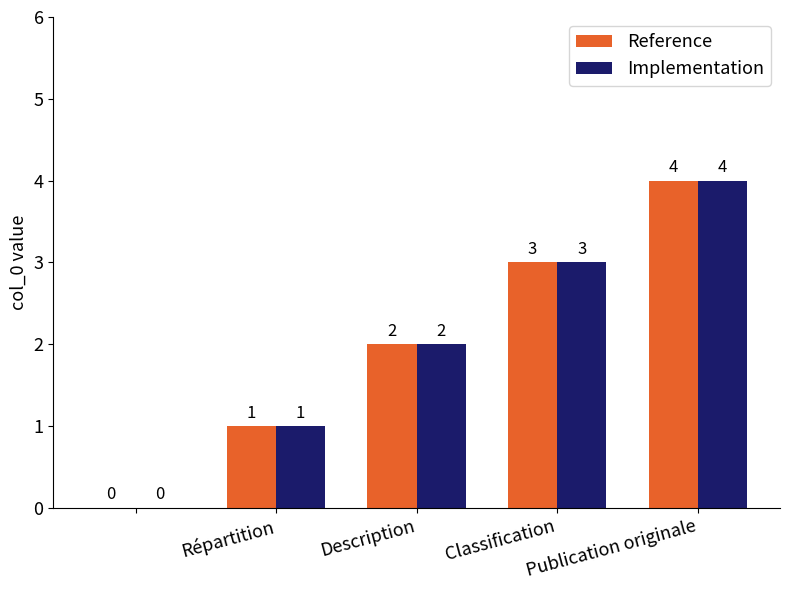

What is the maximum value shown in the chart?

4